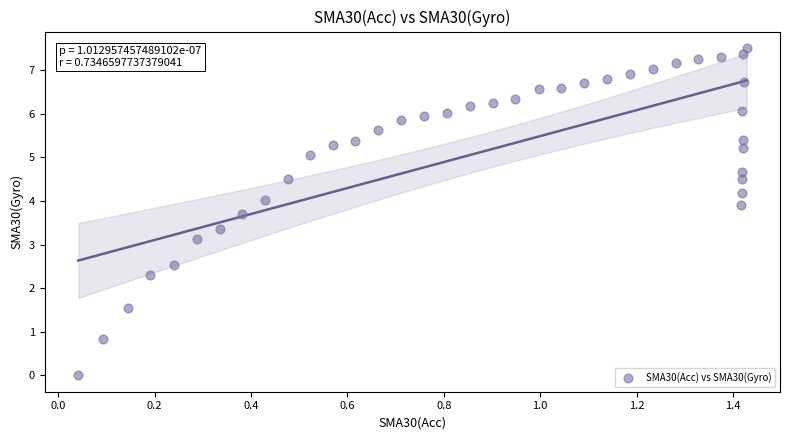

What is the range of Y values (max minus min)?

7.5